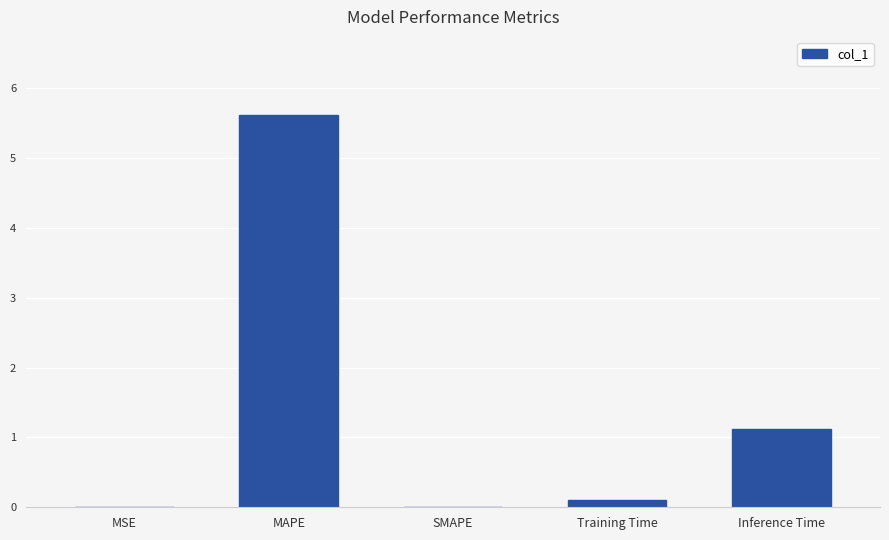

Which has a higher value, MAPE or MSE?

MAPE